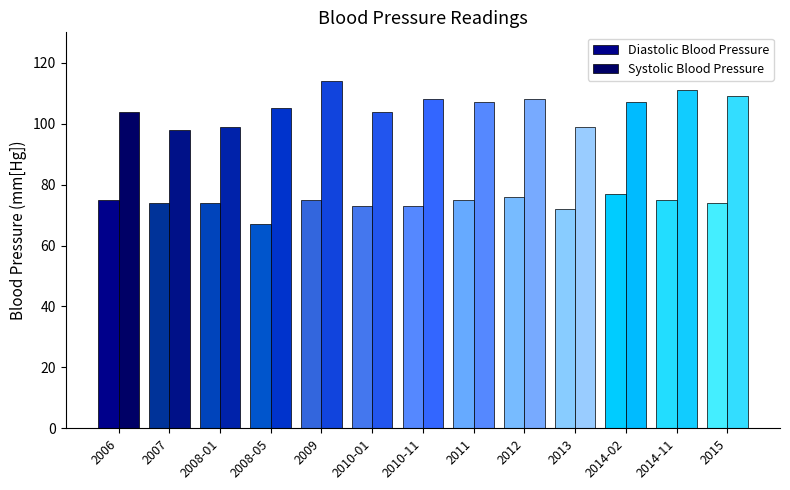

How many categories are shown in the chart?

13